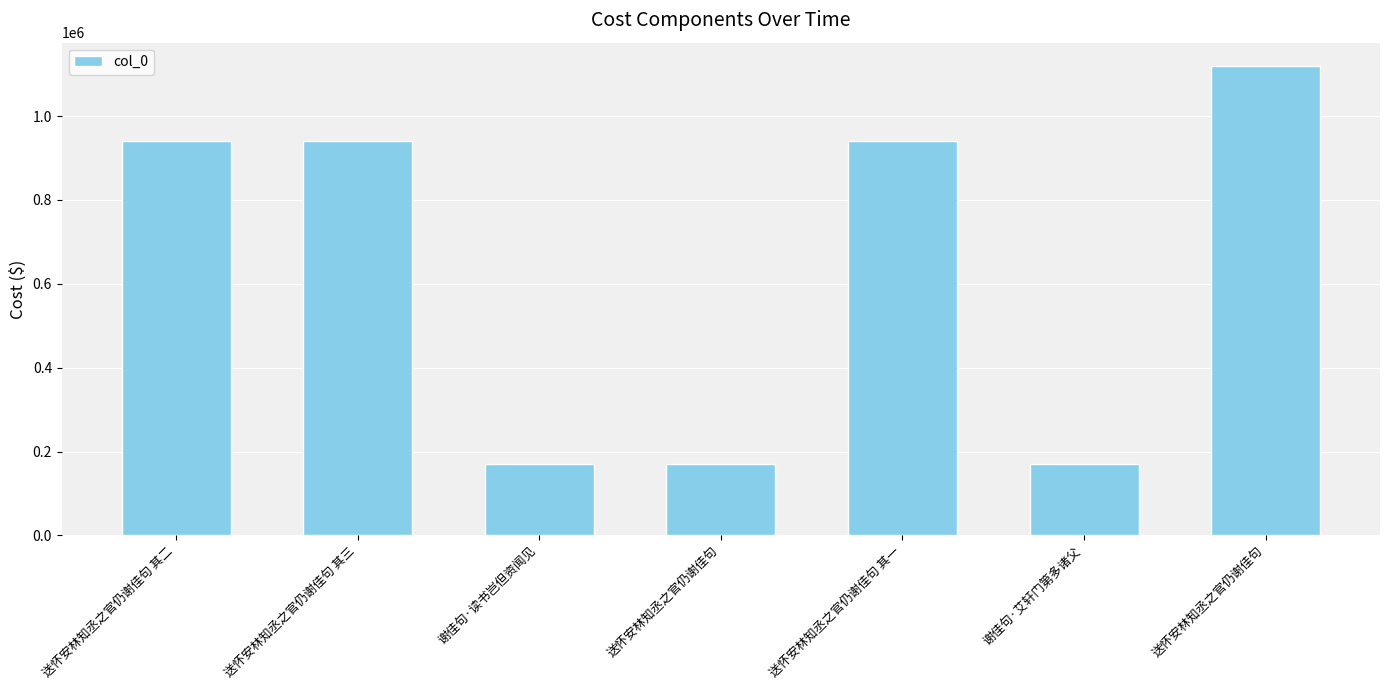

How many distinct data groups are displayed?

1